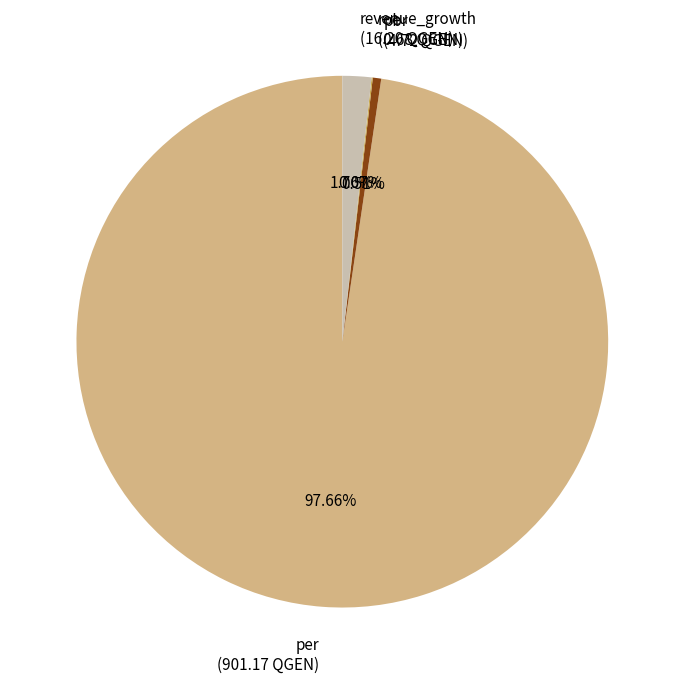

Which slice represents more than half of the pie?

per